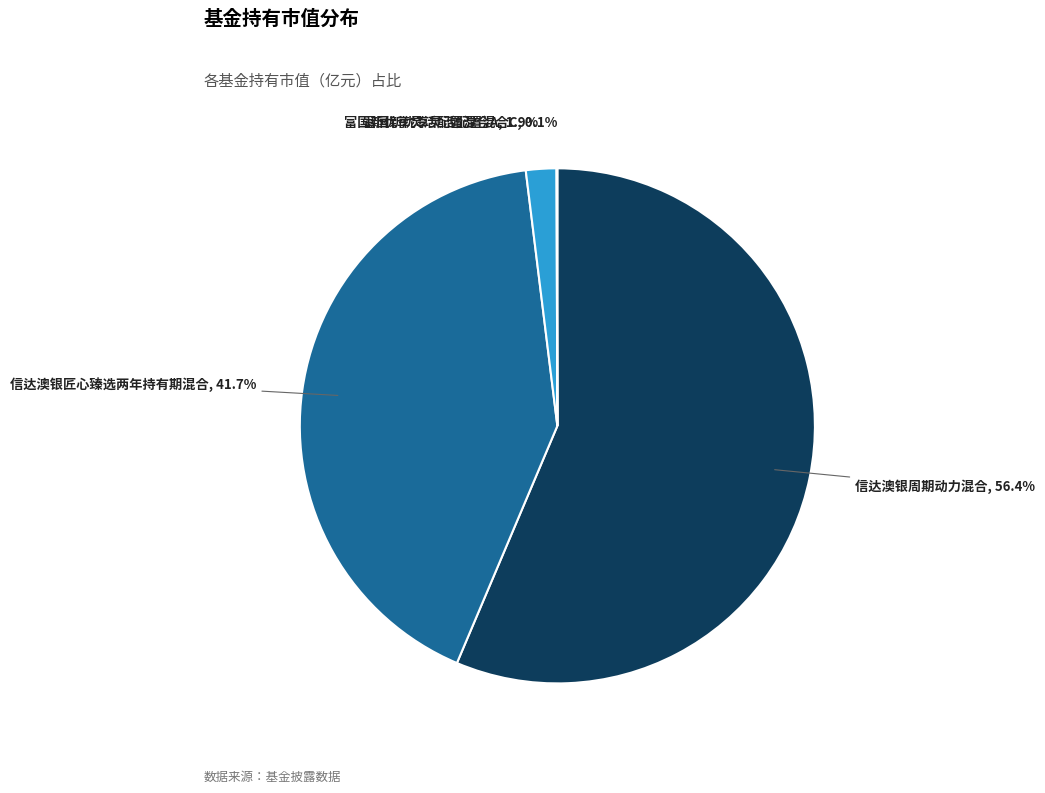

Is there a majority slice in this chart?

Yes